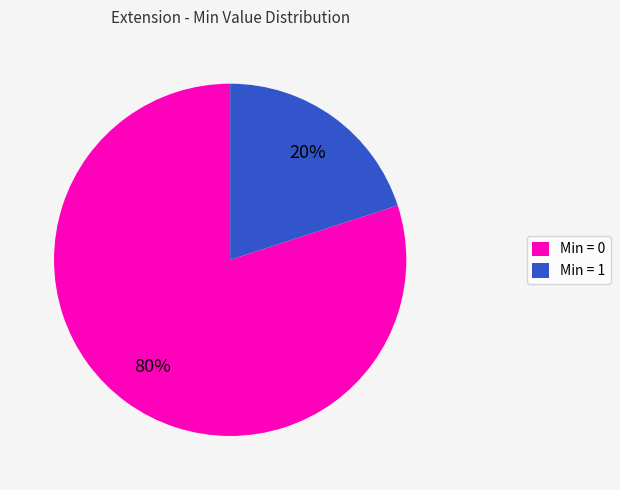

Which slice is the smallest?

Min = 1